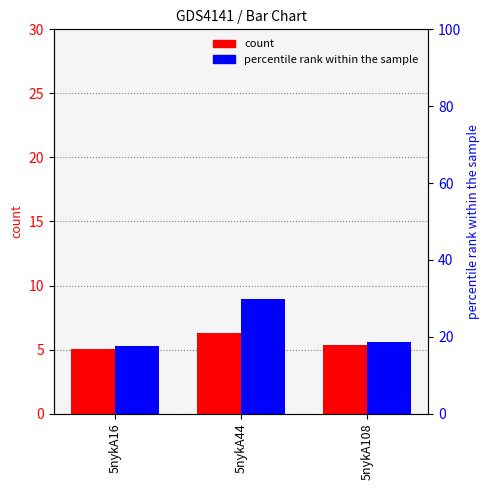

Which label corresponds to the largest value in the chart?

5nykA44